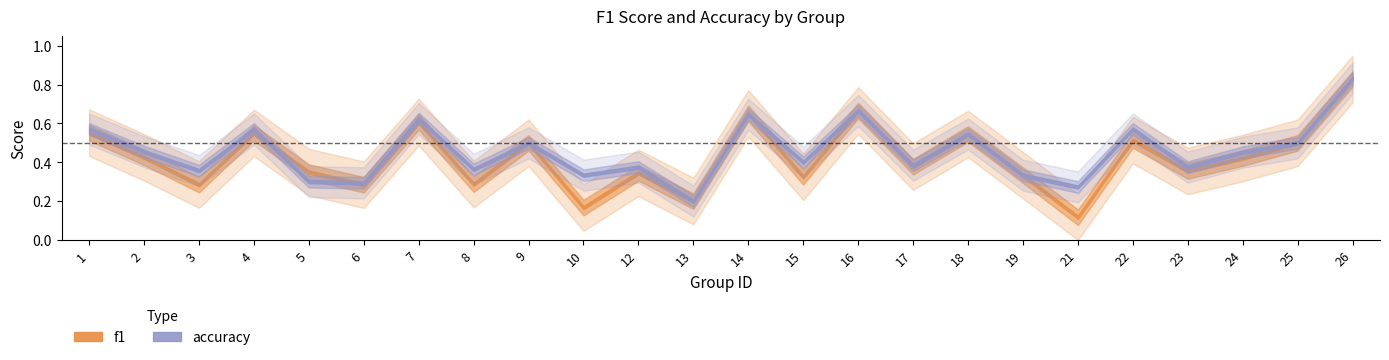

True or false: f1 and accuracy cross at least once.

True